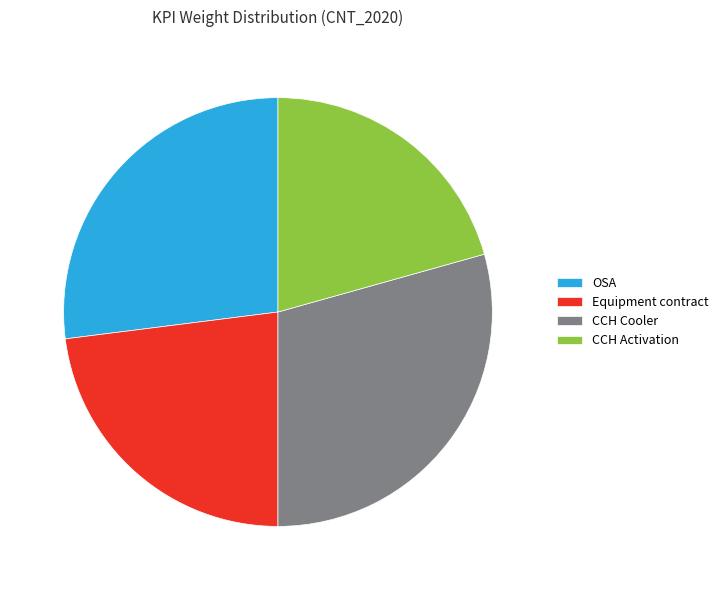

Is OSA the majority of the pie?

No